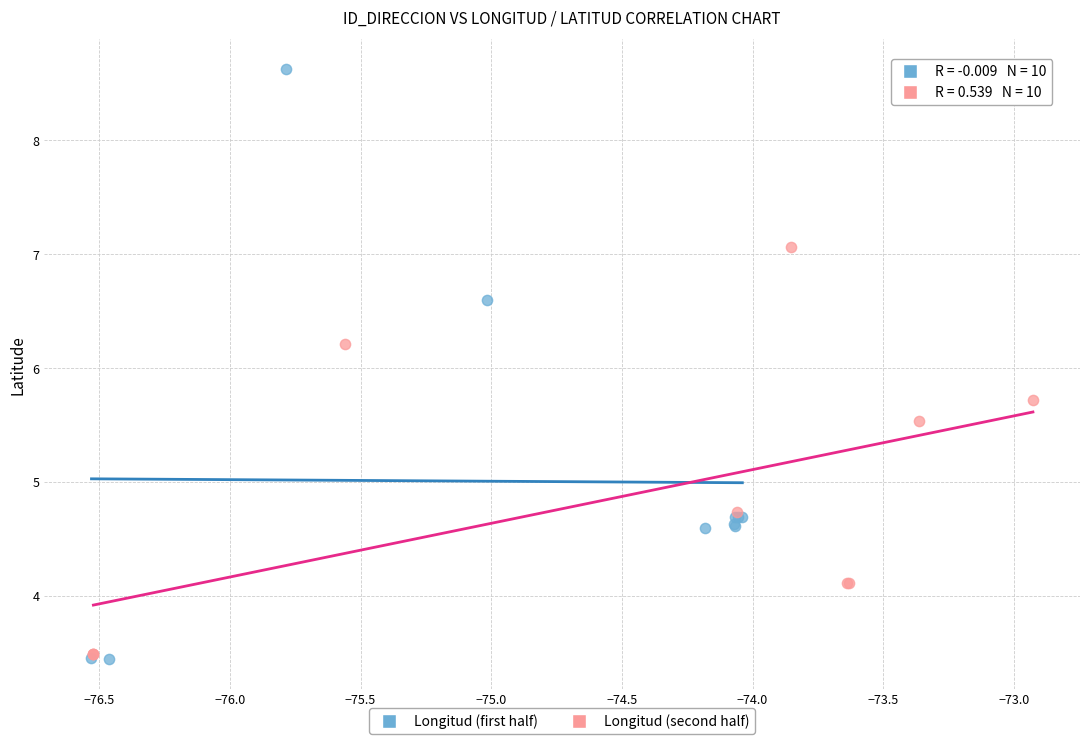

Which series has the largest Y range (max minus min)?

Longitud (first half)